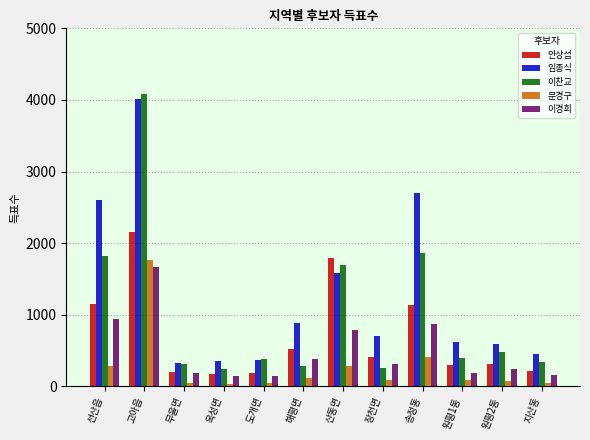

Is it true that 안상섭 equals 298 at 해평면?

False